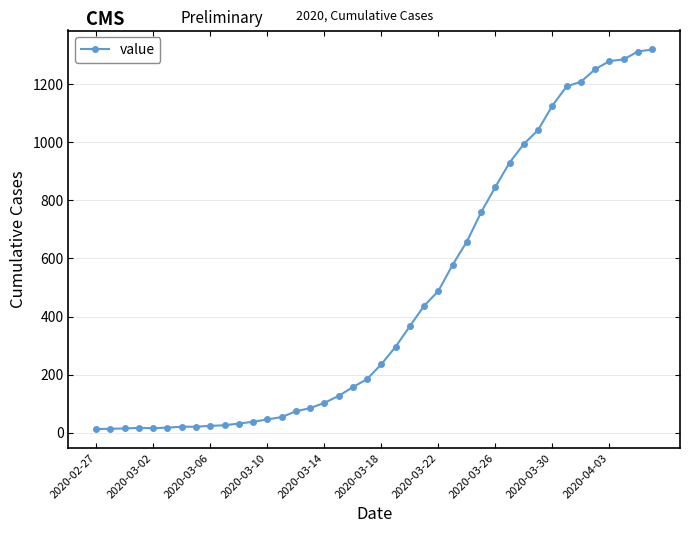

Does the chart display data point markers on the line(s)?

Yes